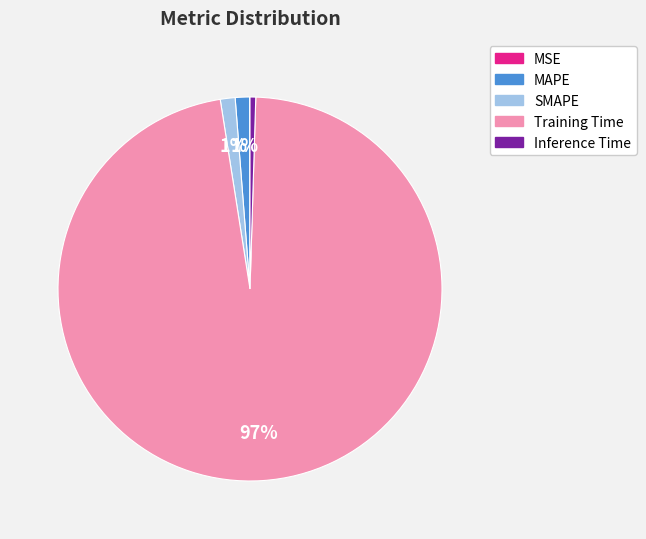

Between SMAPE and Training Time, which is larger?

Training Time